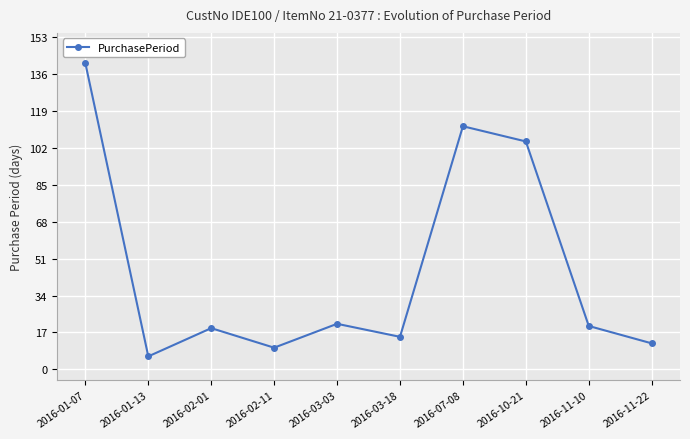

The chart shows a value of 51 at 2016-01-07. True or false?

False